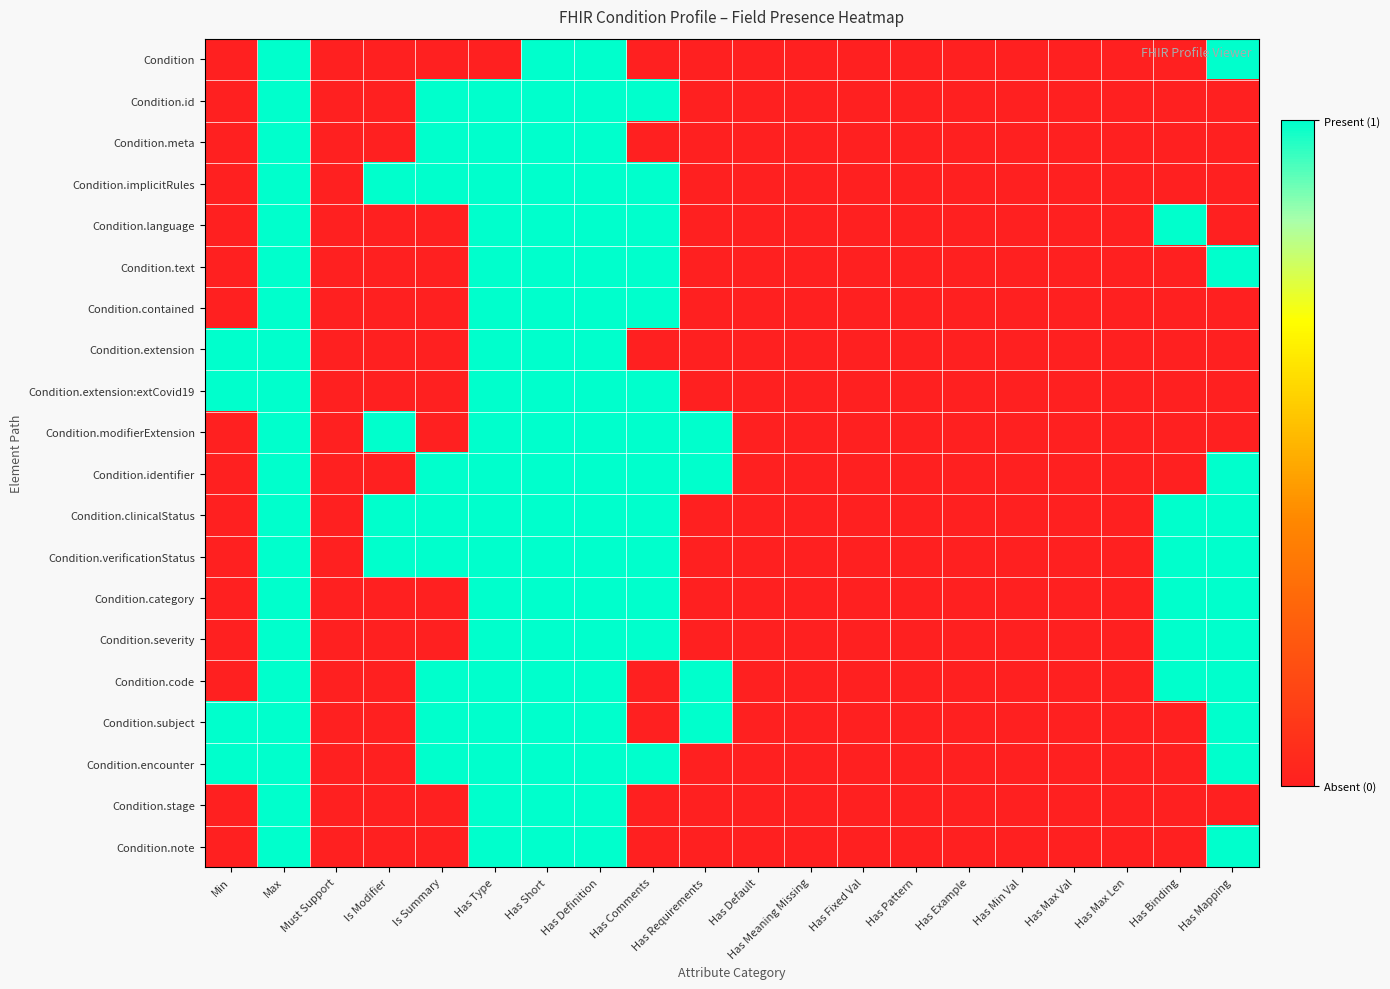

Reading right to left, what are all the values shown in this chart?

Condition: Has Mapping=1	Has Binding=0	Has Max Len=0	Has Max Val=0	Has Min Val=0	Has Example=0	Has Pattern=0	Has Fixed Val=0	Has Meaning Missing=0	Has Default=0	Has Requirements=0	Has Comments=0	Has Definition=1	Has Short=1	Has Type=0	Is Summary=0	Is Modifier=0	Must Support=0	Max=1	Min=0
Condition.id: Has Mapping=0	Has Binding=0	Has Max Len=0	Has Max Val=0	Has Min Val=0	Has Example=0	Has Pattern=0	Has Fixed Val=0	Has Meaning Missing=0	Has Default=0	Has Requirements=0	Has Comments=1	Has Definition=1	Has Short=1	Has Type=1	Is Summary=1	Is Modifier=0	Must Support=0	Max=1	Min=0
Condition.meta: Has Mapping=0	Has Binding=0	Has Max Len=0	Has Max Val=0	Has Min Val=0	Has Example=0	Has Pattern=0	Has Fixed Val=0	Has Meaning Missing=0	Has Default=0	Has Requirements=0	Has Comments=0	Has Definition=1	Has Short=1	Has Type=1	Is Summary=1	Is Modifier=0	Must Support=0	Max=1	Min=0
Condition.implicitRules: Has Mapping=0	Has Binding=0	Has Max Len=0	Has Max Val=0	Has Min Val=0	Has Example=0	Has Pattern=0	Has Fixed Val=0	Has Meaning Missing=0	Has Default=0	Has Requirements=0	Has Comments=1	Has Definition=1	Has Short=1	Has Type=1	Is Summary=1	Is Modifier=1	Must Support=0	Max=1	Min=0
Condition.language: Has Mapping=0	Has Binding=1	Has Max Len=0	Has Max Val=0	Has Min Val=0	Has Example=0	Has Pattern=0	Has Fixed Val=0	Has Meaning Missing=0	Has Default=0	Has Requirements=0	Has Comments=1	Has Definition=1	Has Short=1	Has Type=1	Is Summary=0	Is Modifier=0	Must Support=0	Max=1	Min=0
Condition.text: Has Mapping=1	Has Binding=0	Has Max Len=0	Has Max Val=0	Has Min Val=0	Has Example=0	Has Pattern=0	Has Fixed Val=0	Has Meaning Missing=0	Has Default=0	Has Requirements=0	Has Comments=1	Has Definition=1	Has Short=1	Has Type=1	Is Summary=0	Is Modifier=0	Must Support=0	Max=1	Min=0
Condition.contained: Has Mapping=0	Has Binding=0	Has Max Len=0	Has Max Val=0	Has Min Val=0	Has Example=0	Has Pattern=0	Has Fixed Val=0	Has Meaning Missing=0	Has Default=0	Has Requirements=0	Has Comments=1	Has Definition=1	Has Short=1	Has Type=1	Is Summary=0	Is Modifier=0	Must Support=0	Max=1	Min=0
Condition.extension: Has Mapping=0	Has Binding=0	Has Max Len=0	Has Max Val=0	Has Min Val=0	Has Example=0	Has Pattern=0	Has Fixed Val=0	Has Meaning Missing=0	Has Default=0	Has Requirements=0	Has Comments=0	Has Definition=1	Has Short=1	Has Type=1	Is Summary=0	Is Modifier=0	Must Support=0	Max=1	Min=1
Condition.extension:extCovid19: Has Mapping=0	Has Binding=0	Has Max Len=0	Has Max Val=0	Has Min Val=0	Has Example=0	Has Pattern=0	Has Fixed Val=0	Has Meaning Missing=0	Has Default=0	Has Requirements=0	Has Comments=1	Has Definition=1	Has Short=1	Has Type=1	Is Summary=0	Is Modifier=0	Must Support=0	Max=1	Min=1
Condition.modifierExtension: Has Mapping=0	Has Binding=0	Has Max Len=0	Has Max Val=0	Has Min Val=0	Has Example=0	Has Pattern=0	Has Fixed Val=0	Has Meaning Missing=0	Has Default=0	Has Requirements=1	Has Comments=1	Has Definition=1	Has Short=1	Has Type=1	Is Summary=0	Is Modifier=1	Must Support=0	Max=1	Min=0
Condition.identifier: Has Mapping=1	Has Binding=0	Has Max Len=0	Has Max Val=0	Has Min Val=0	Has Example=0	Has Pattern=0	Has Fixed Val=0	Has Meaning Missing=0	Has Default=0	Has Requirements=1	Has Comments=1	Has Definition=1	Has Short=1	Has Type=1	Is Summary=1	Is Modifier=0	Must Support=0	Max=1	Min=0
Condition.clinicalStatus: Has Mapping=1	Has Binding=1	Has Max Len=0	Has Max Val=0	Has Min Val=0	Has Example=0	Has Pattern=0	Has Fixed Val=0	Has Meaning Missing=0	Has Default=0	Has Requirements=0	Has Comments=1	Has Definition=1	Has Short=1	Has Type=1	Is Summary=1	Is Modifier=1	Must Support=0	Max=1	Min=0
Condition.verificationStatus: Has Mapping=1	Has Binding=1	Has Max Len=0	Has Max Val=0	Has Min Val=0	Has Example=0	Has Pattern=0	Has Fixed Val=0	Has Meaning Missing=0	Has Default=0	Has Requirements=0	Has Comments=1	Has Definition=1	Has Short=1	Has Type=1	Is Summary=1	Is Modifier=1	Must Support=0	Max=1	Min=0
Condition.category: Has Mapping=1	Has Binding=1	Has Max Len=0	Has Max Val=0	Has Min Val=0	Has Example=0	Has Pattern=0	Has Fixed Val=0	Has Meaning Missing=0	Has Default=0	Has Requirements=0	Has Comments=1	Has Definition=1	Has Short=1	Has Type=1	Is Summary=0	Is Modifier=0	Must Support=0	Max=1	Min=0
Condition.severity: Has Mapping=1	Has Binding=1	Has Max Len=0	Has Max Val=0	Has Min Val=0	Has Example=0	Has Pattern=0	Has Fixed Val=0	Has Meaning Missing=0	Has Default=0	Has Requirements=0	Has Comments=1	Has Definition=1	Has Short=1	Has Type=1	Is Summary=0	Is Modifier=0	Must Support=0	Max=1	Min=0
Condition.code: Has Mapping=1	Has Binding=1	Has Max Len=0	Has Max Val=0	Has Min Val=0	Has Example=0	Has Pattern=0	Has Fixed Val=0	Has Meaning Missing=0	Has Default=0	Has Requirements=1	Has Comments=0	Has Definition=1	Has Short=1	Has Type=1	Is Summary=1	Is Modifier=0	Must Support=0	Max=1	Min=0
Condition.subject: Has Mapping=1	Has Binding=0	Has Max Len=0	Has Max Val=0	Has Min Val=0	Has Example=0	Has Pattern=0	Has Fixed Val=0	Has Meaning Missing=0	Has Default=0	Has Requirements=1	Has Comments=0	Has Definition=1	Has Short=1	Has Type=1	Is Summary=1	Is Modifier=0	Must Support=0	Max=1	Min=1
Condition.encounter: Has Mapping=1	Has Binding=0	Has Max Len=0	Has Max Val=0	Has Min Val=0	Has Example=0	Has Pattern=0	Has Fixed Val=0	Has Meaning Missing=0	Has Default=0	Has Requirements=0	Has Comments=1	Has Definition=1	Has Short=1	Has Type=1	Is Summary=1	Is Modifier=0	Must Support=0	Max=1	Min=1
Condition.stage: Has Mapping=0	Has Binding=0	Has Max Len=0	Has Max Val=0	Has Min Val=0	Has Example=0	Has Pattern=0	Has Fixed Val=0	Has Meaning Missing=0	Has Default=0	Has Requirements=0	Has Comments=0	Has Definition=1	Has Short=1	Has Type=1	Is Summary=0	Is Modifier=0	Must Support=0	Max=1	Min=0
Condition.note: Has Mapping=1	Has Binding=0	Has Max Len=0	Has Max Val=0	Has Min Val=0	Has Example=0	Has Pattern=0	Has Fixed Val=0	Has Meaning Missing=0	Has Default=0	Has Requirements=0	Has Comments=0	Has Definition=1	Has Short=1	Has Type=1	Is Summary=0	Is Modifier=0	Must Support=0	Max=1	Min=0